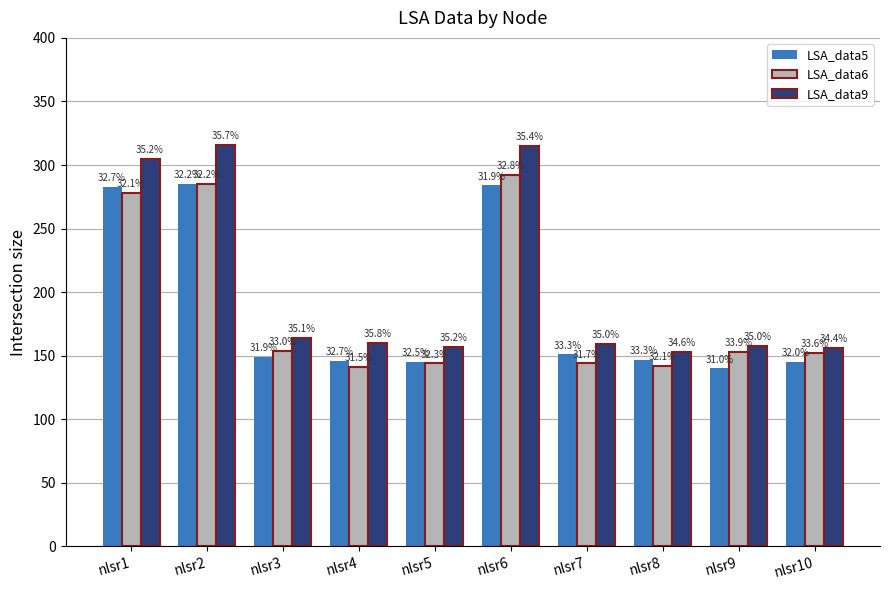

Between nlsr3 and nlsr10, which is larger?

nlsr3